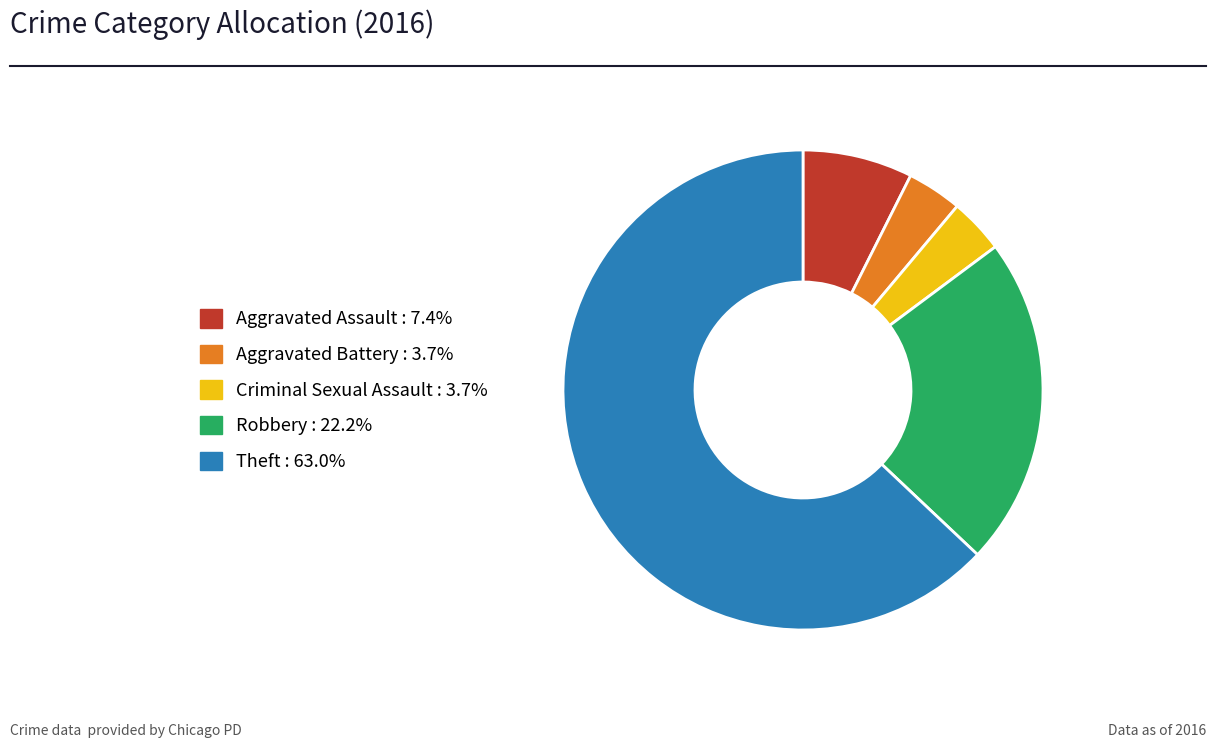

Do Aggravated Battery and Criminal Sexual Assault together represent more than half of the pie?

No